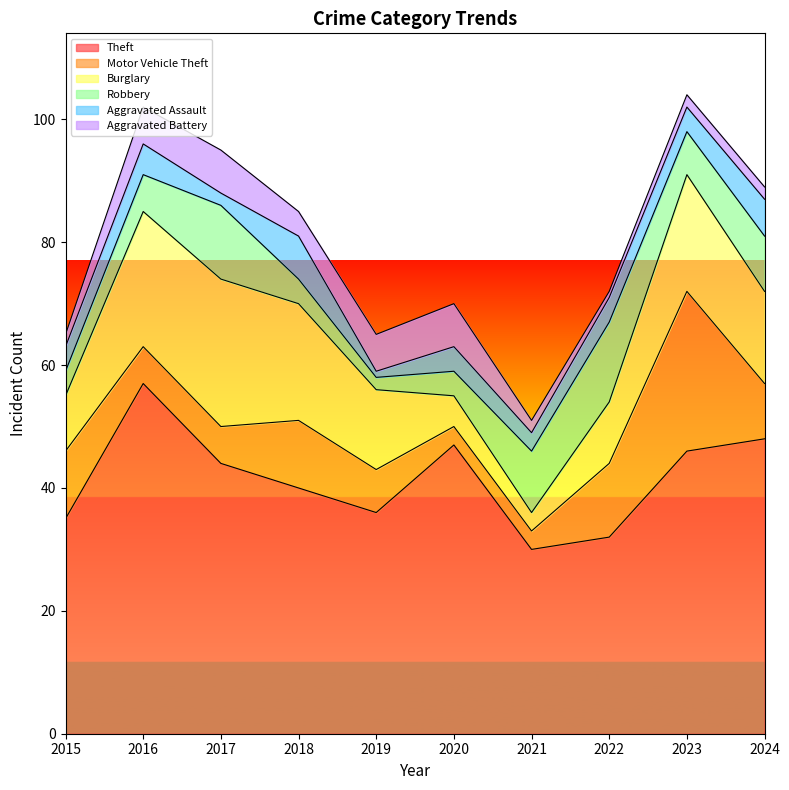

Which has a higher value, 2023 or 2024?

2024